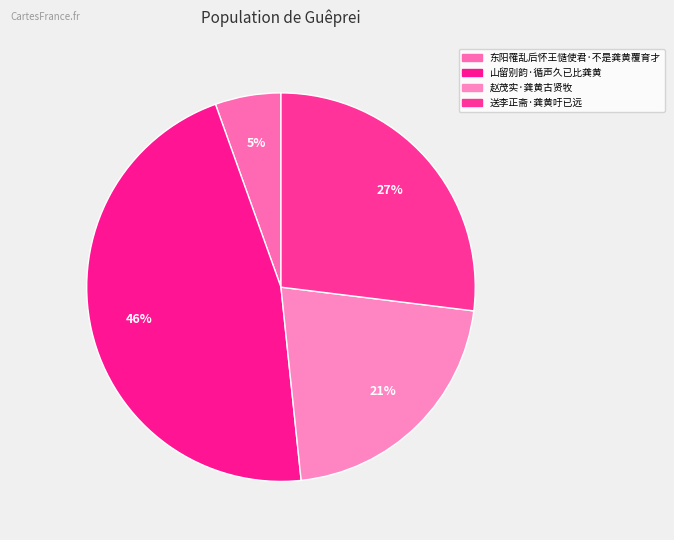

Is it true that 山留别韵·循声久已比龚黄 is 39% of the pie?

False